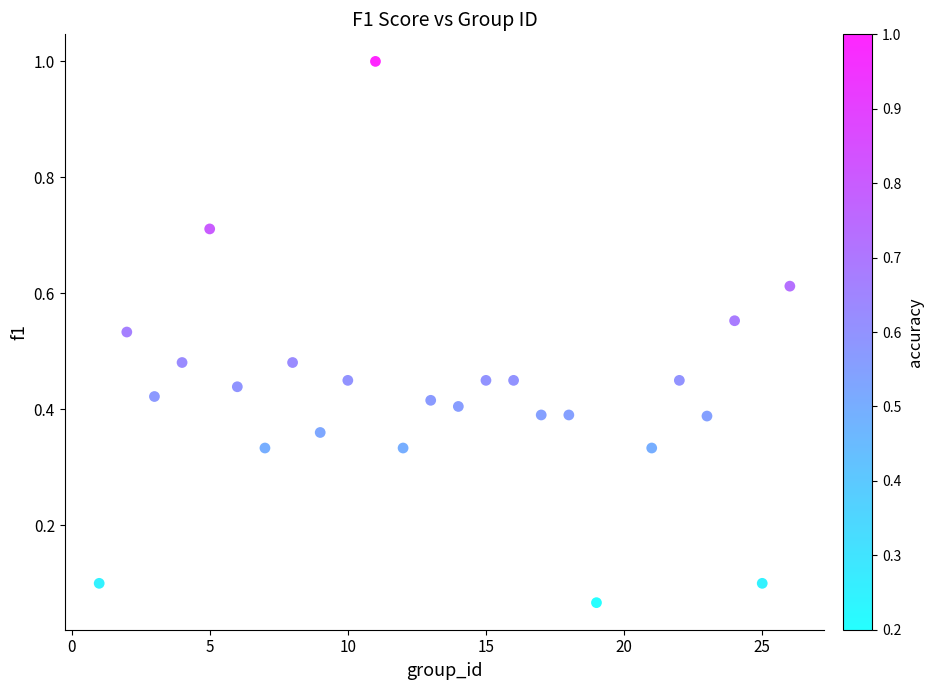

What is the range of X values (max minus min)?

25.0